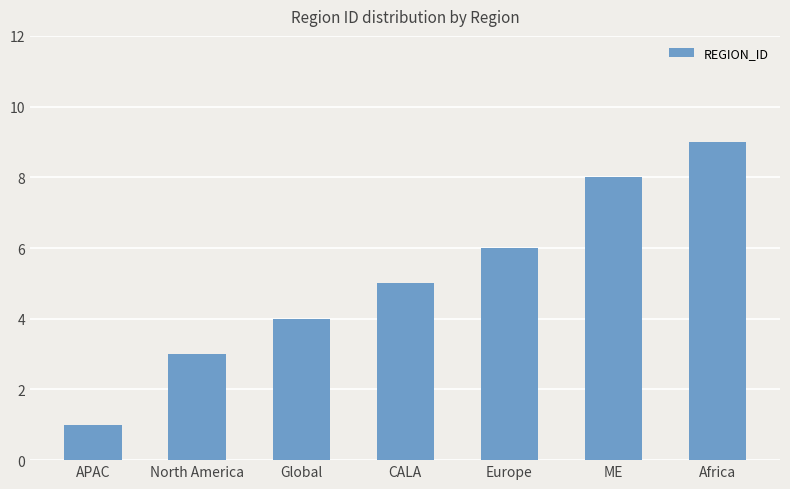

How many series are shown in this chart?

1